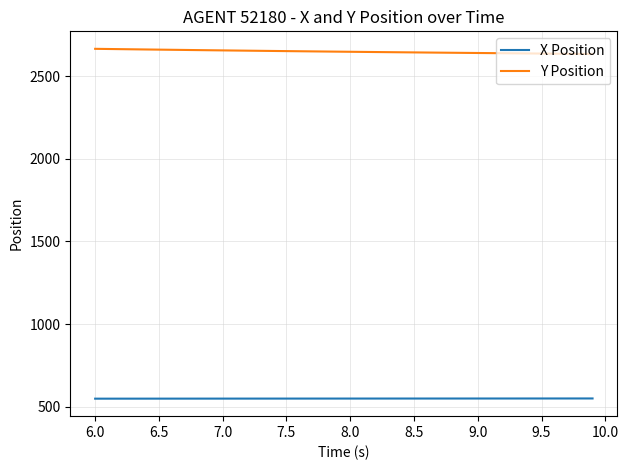

True or false: X Position and Y Position cross at least once.

False